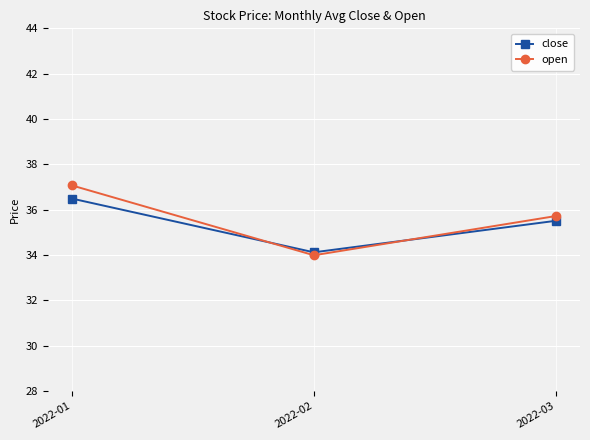

Which category has the highest value in the close series?

2022-01